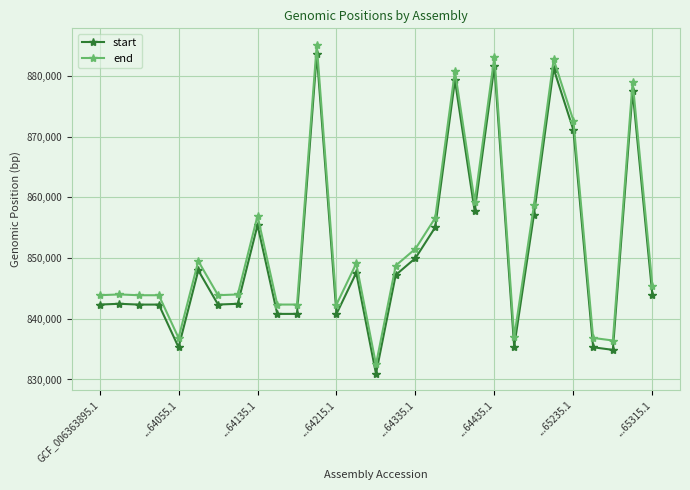

What is the difference between the maximum and minimum values in the end series?

52669